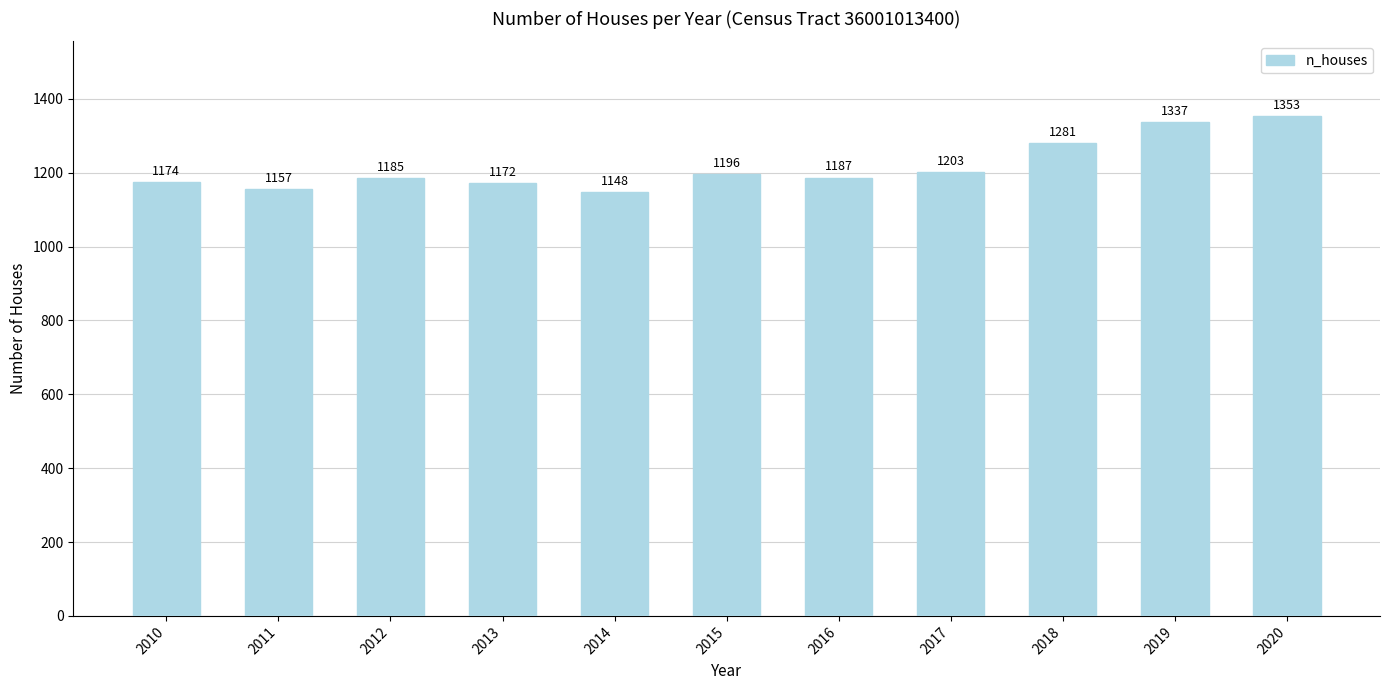

Where does the data first go above 1187?

2015